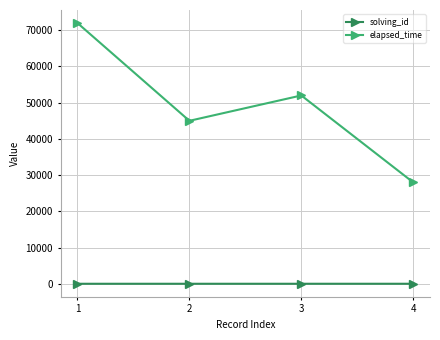

Count the solving_id values in the range 2 to 4.

3